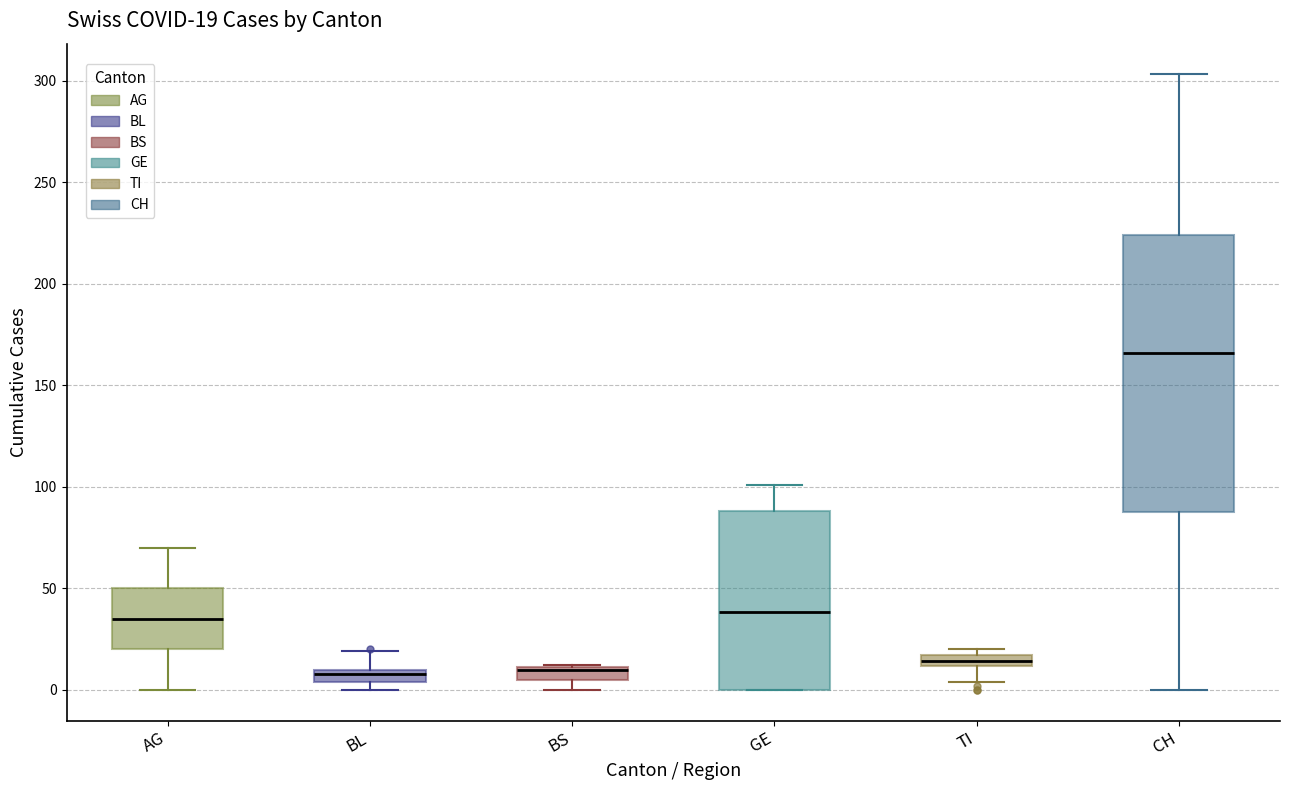

Comparing the boxes themselves (not the whiskers), which one is the tallest?

CH